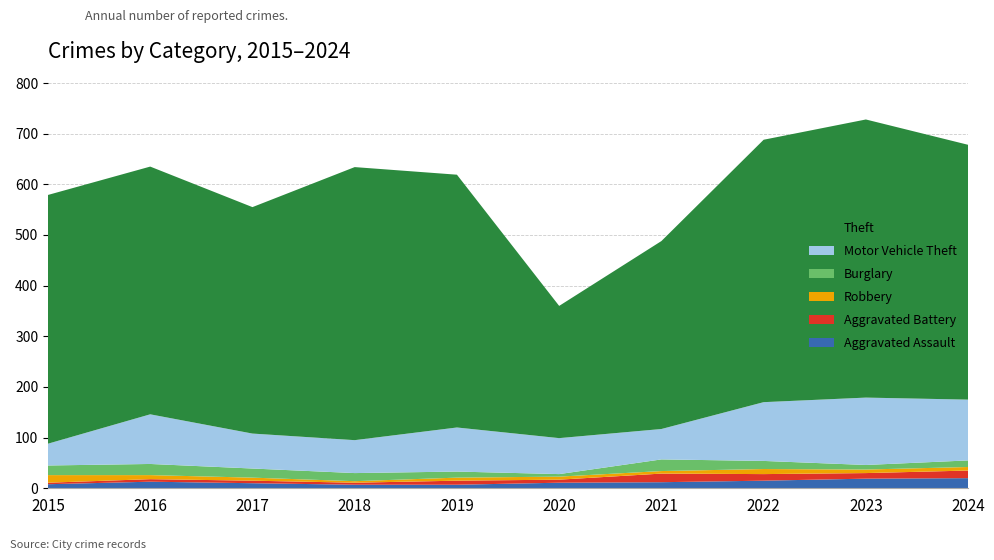

Reading right to left, extract all data points from this chart.

Aggravated Assault: 2024=20	2023=19	2022=15	2021=12	2020=11	2019=7	2018=7	2017=10	2016=13	2015=8
Aggravated Battery: 2024=15	2023=11	2022=13	2021=17	2020=6	2019=8	2018=4	2017=5	2016=5	2015=3
Robbery: 2024=7	2023=7	2022=10	2021=5	2020=6	2019=6	2018=3	2017=6	2016=8	2015=15
Burglary: 2024=13	2023=9	2022=16	2021=23	2020=5	2019=12	2018=16	2017=18	2016=22	2015=19
Motor Vehicle Theft: 2024=120	2023=133	2022=116	2021=60	2020=71	2019=87	2018=65	2017=69	2016=98	2015=43
Theft: 2024=503	2023=549	2022=518	2021=371	2020=261	2019=499	2018=539	2017=447	2016=489	2015=491